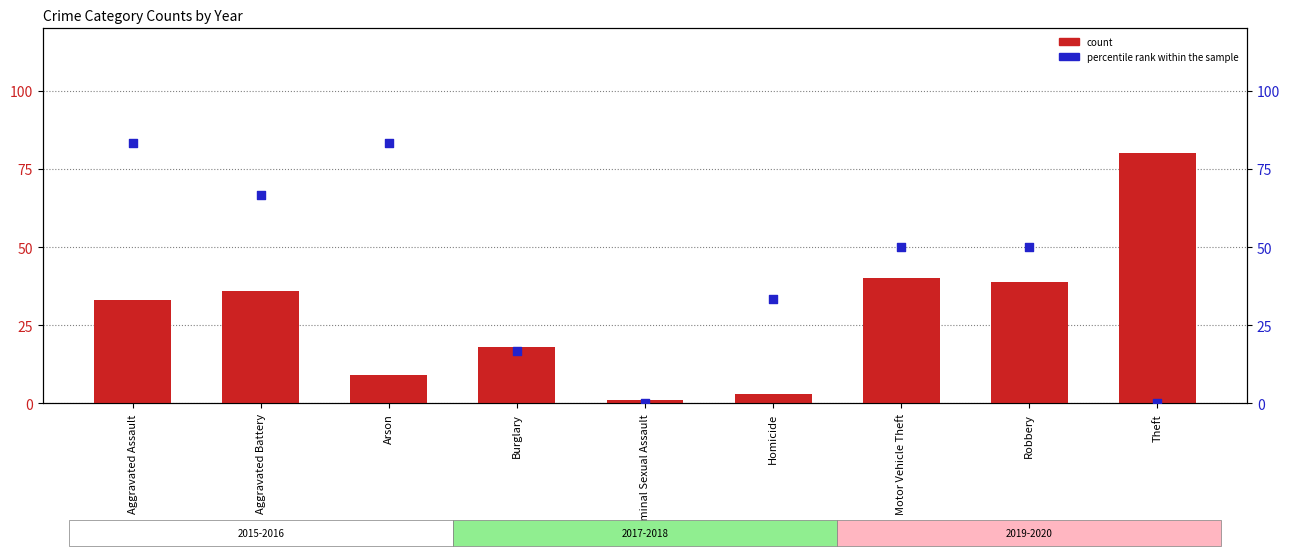

Which series contains the lowest Y value?

percentile rank within the sample